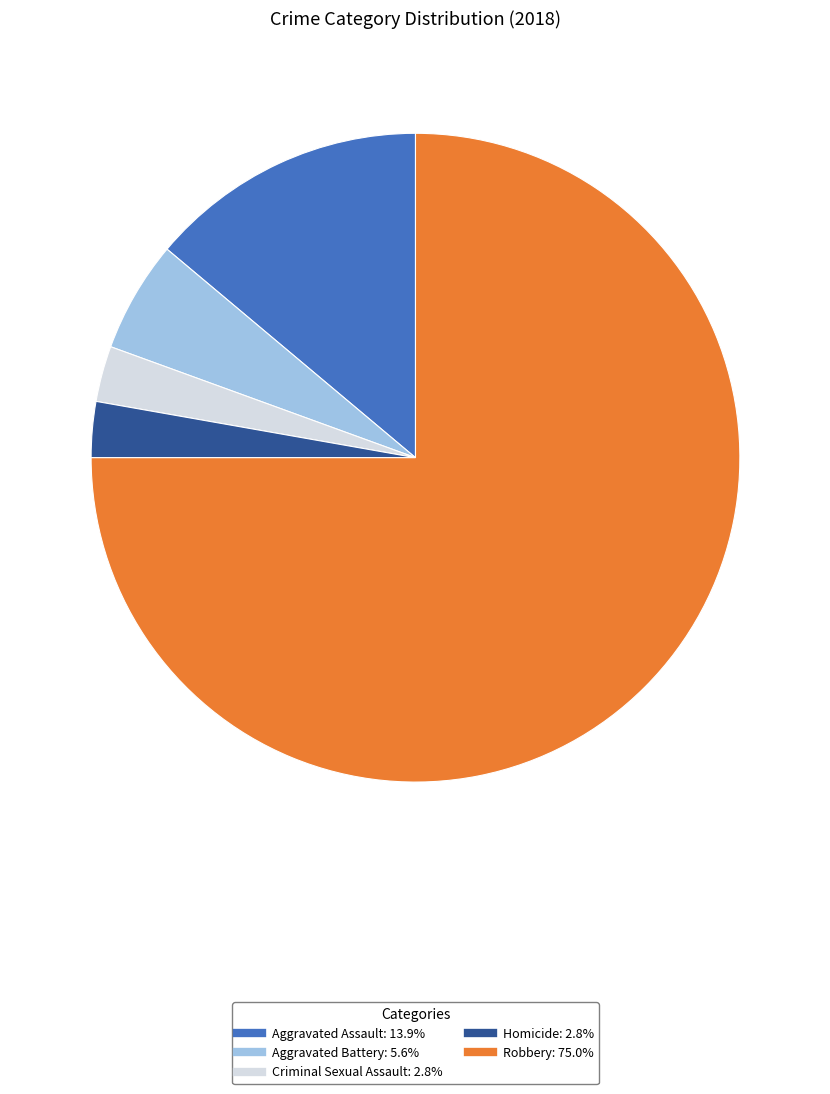

Which category accounts for the majority?

Robbery